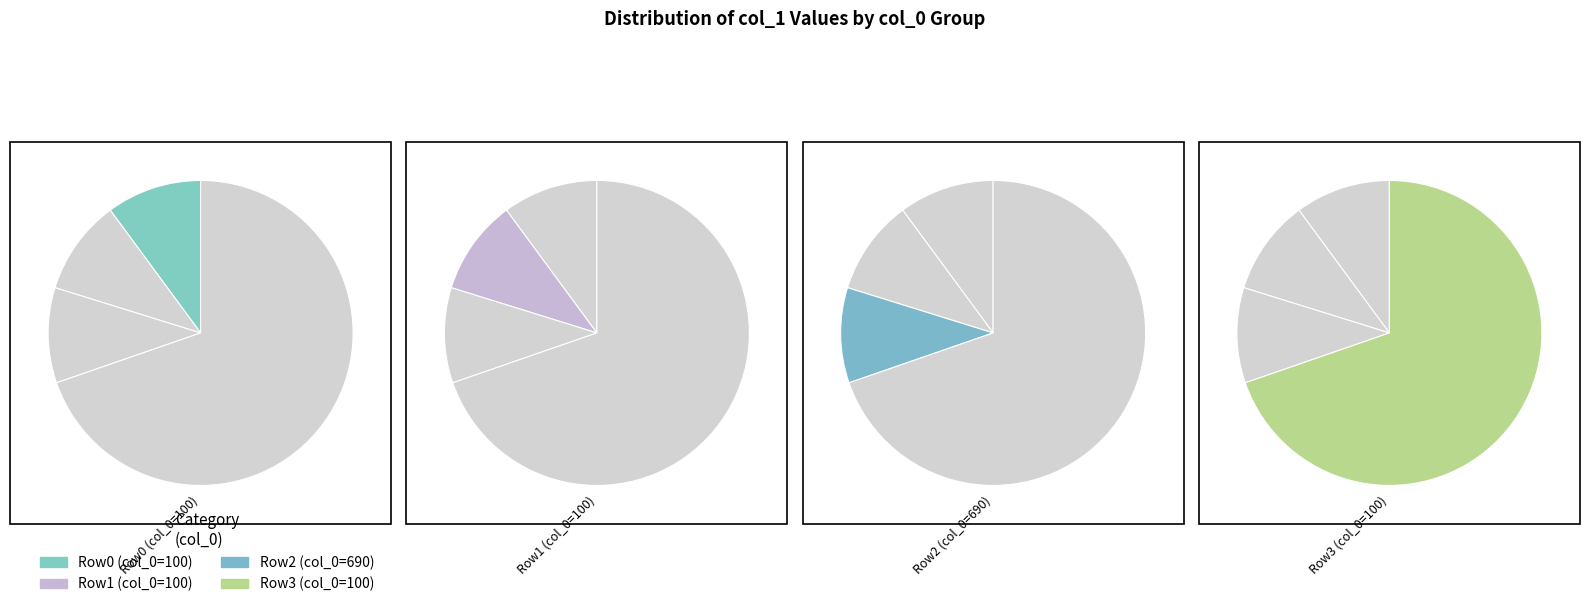

To the nearest percent, what percentage of the pie is 100?

10%